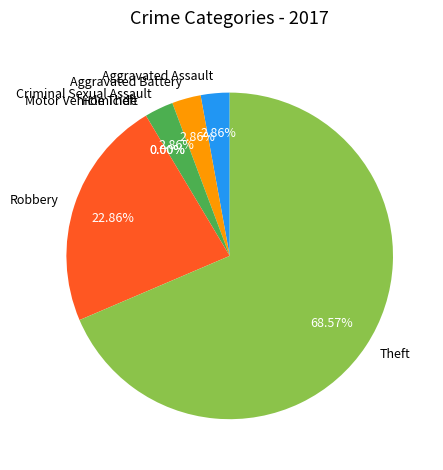

Rank the categories by value from highest to lowest.

Theft, Robbery, Aggravated Assault, Aggravated Battery, Criminal Sexual Assault, Homicide, Motor Vehicle Theft